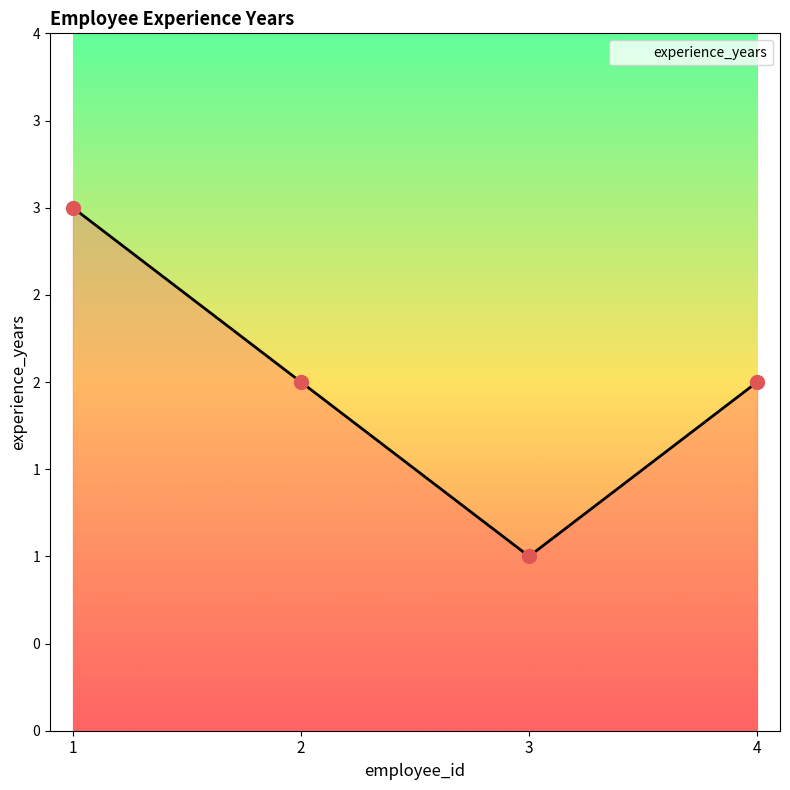

What is the change in value from 2 to 3?

-1